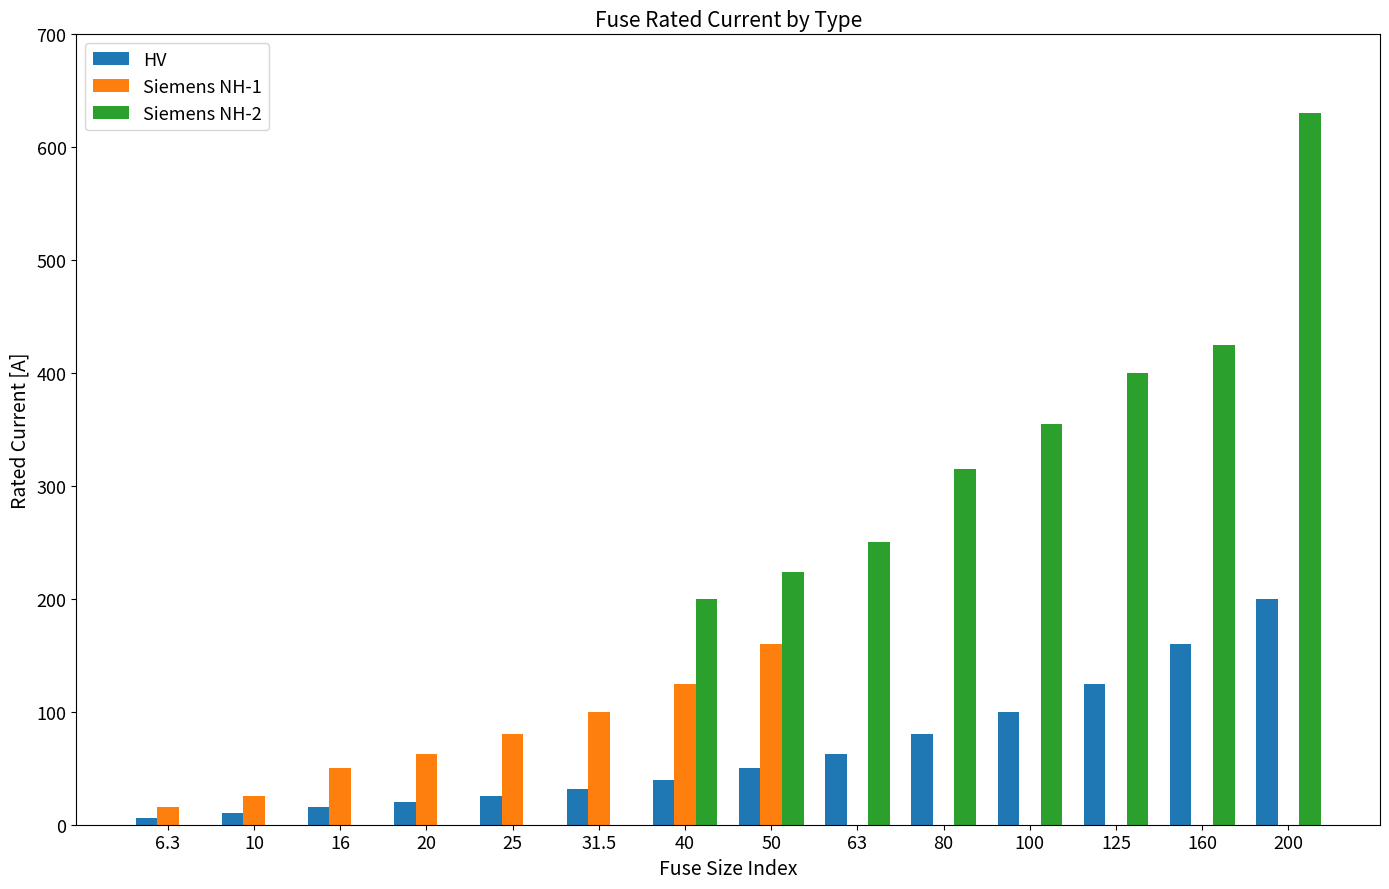

Is it true that HV equals 31.5 at 31.5?

True